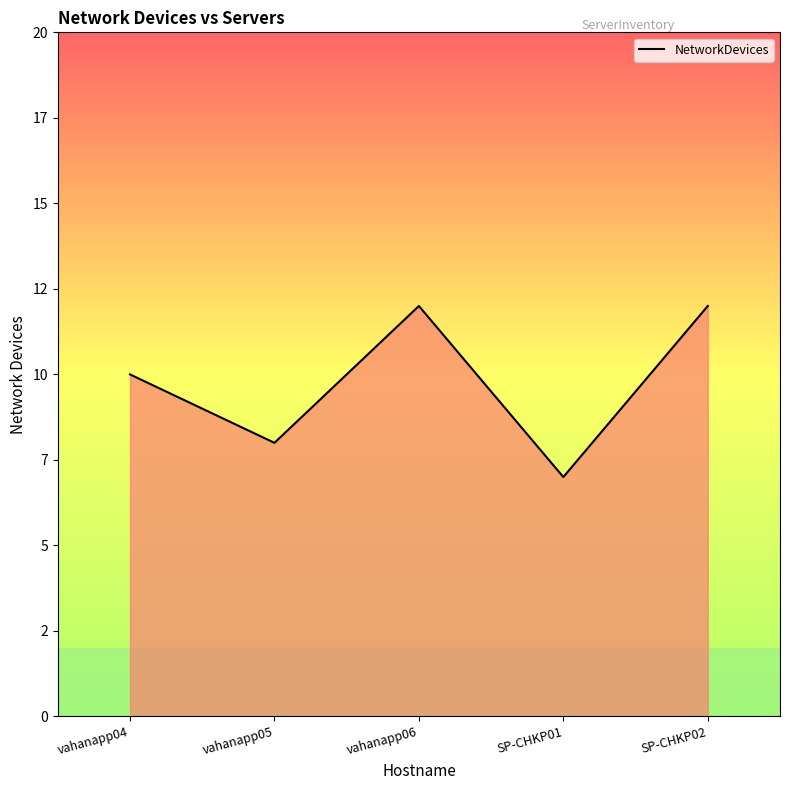

Count the values in the range 8 to 12.

4